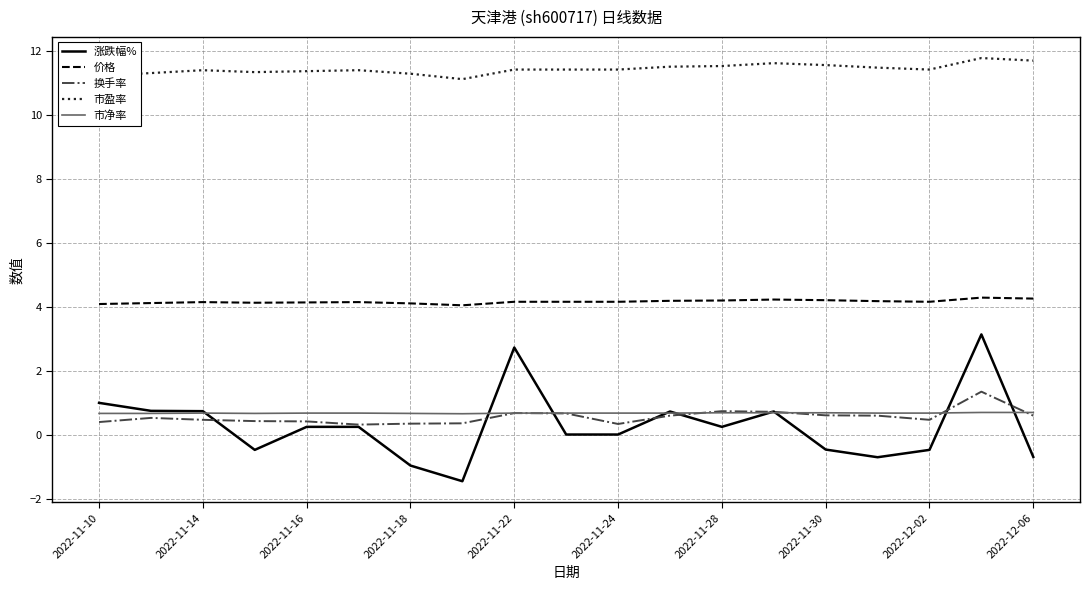

What is the lowest value of the 价格 series?

4.0